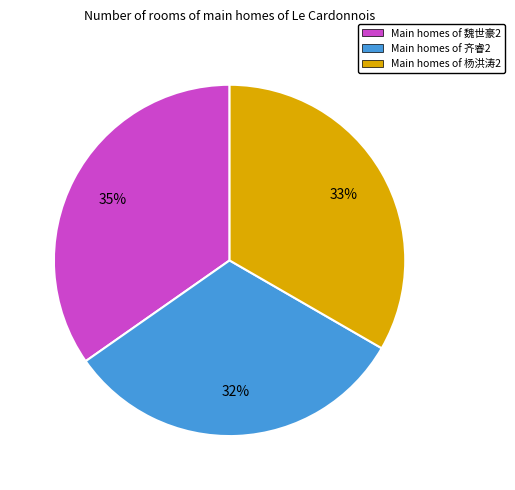

Does Main homes of 杨洪涛2 account for over 50% of the chart?

No